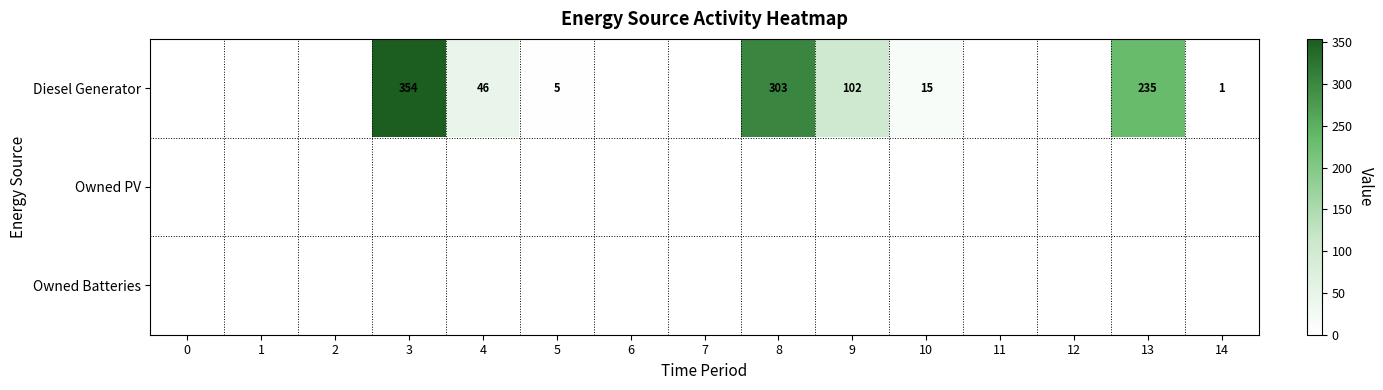

Is it true that Diesel Generator equals 135 at 3?

False